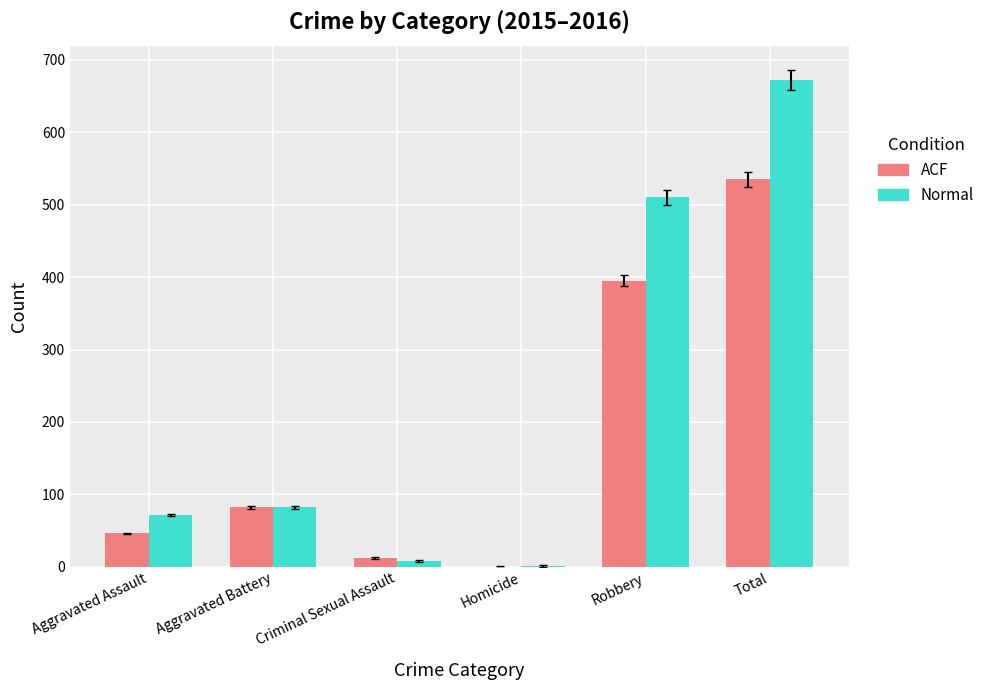

Reading right to left, what are all the values shown in this chart?

ACF: Total=535	Robbery=395	Homicide=0	Criminal Sexual Assault=12	Aggravated Battery=82	Aggravated Assault=46
Normal: Total=672	Robbery=510	Homicide=1	Criminal Sexual Assault=8	Aggravated Battery=82	Aggravated Assault=71